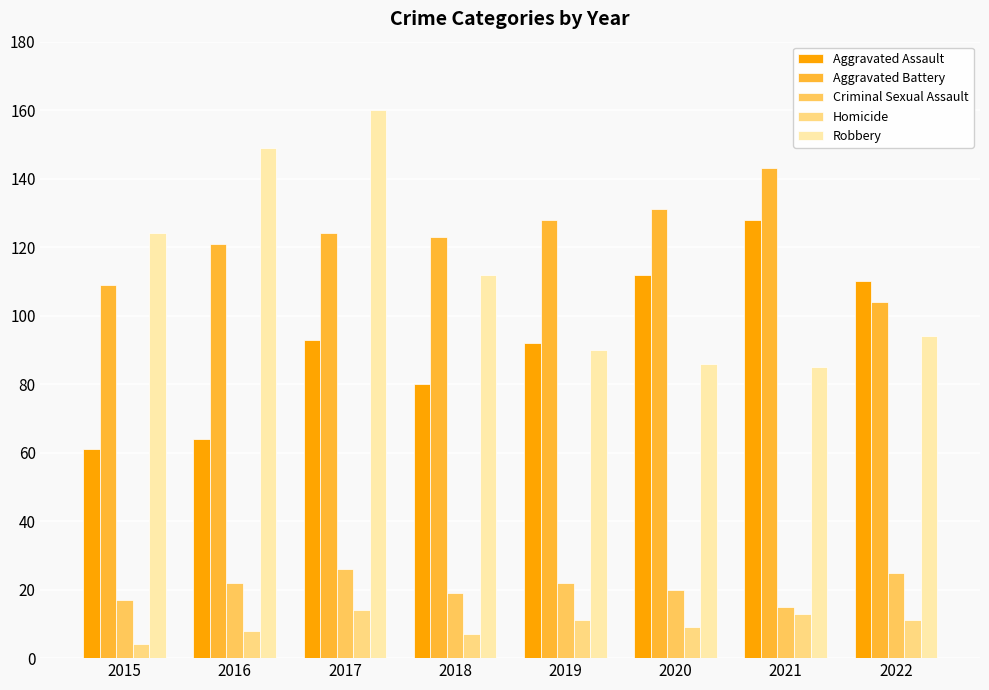

How many categories are shown in the chart?

8